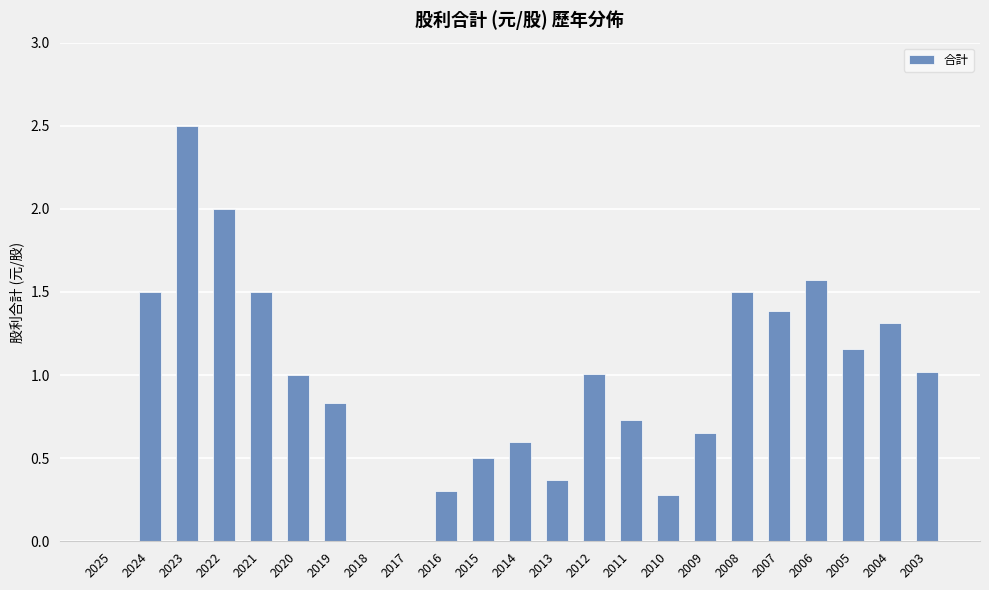

The chart shows a value of 1.6 at 2006. True or false?

True